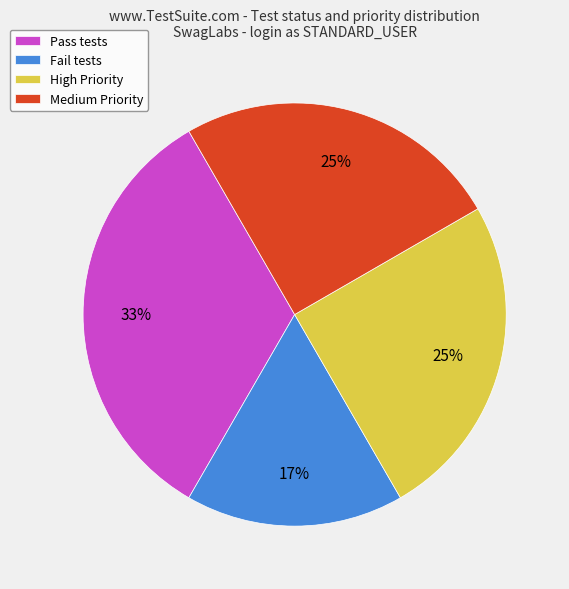

To the nearest percent, what is the average slice percentage?

25%